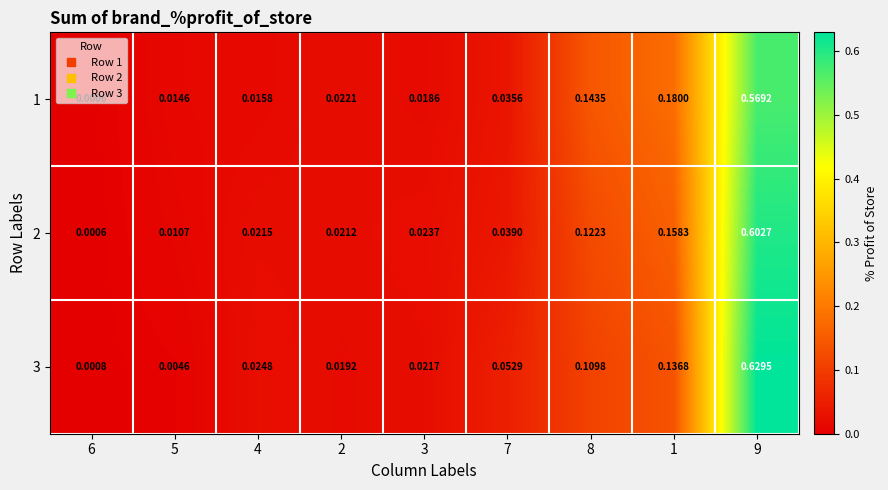

Is the value of 1 at 5 greater than the value of 3 at 8?

No